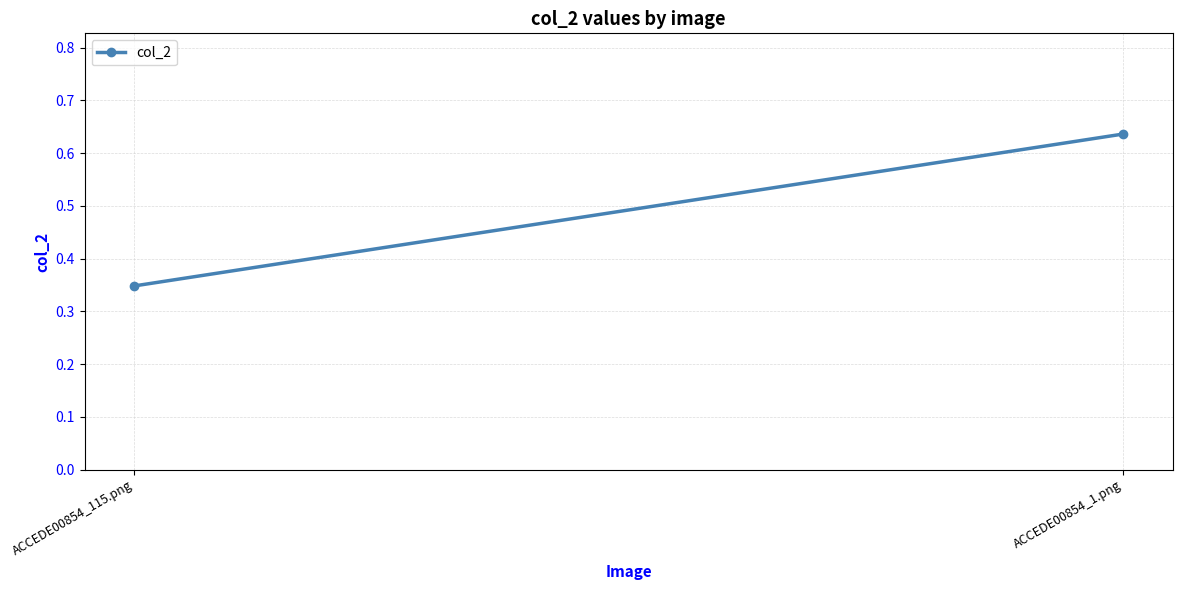

What is the difference between the values at ACCEDE00854_1.png and ACCEDE00854_115.png?

0.3